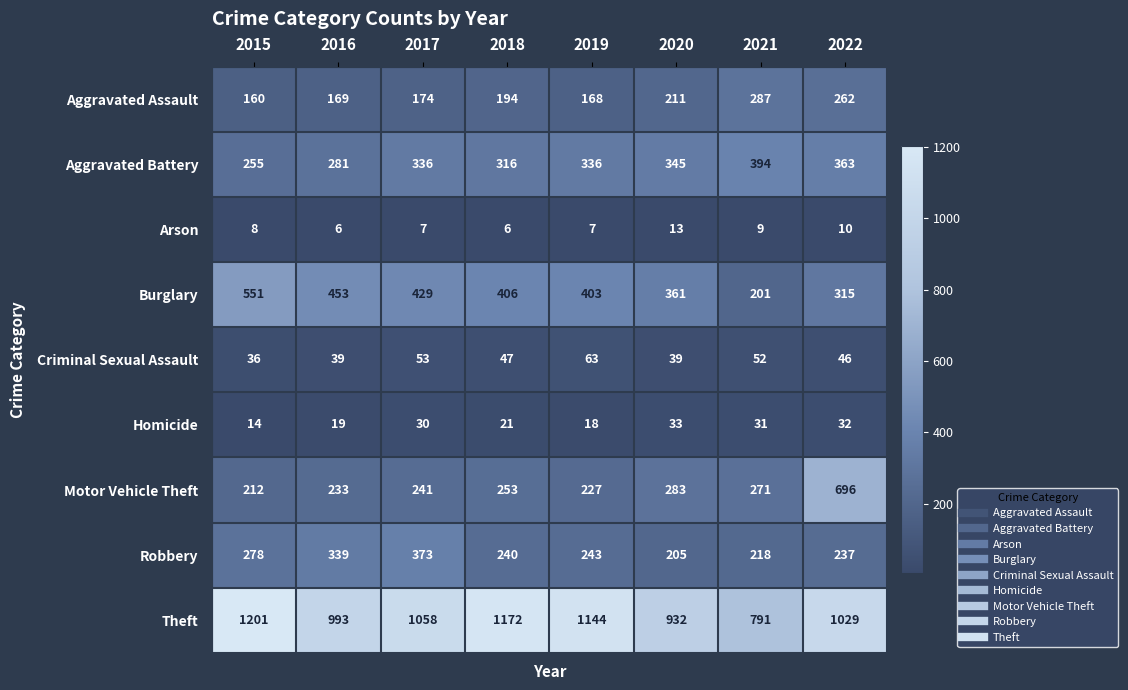

At which category does the chart reach its peak across all series?

2015